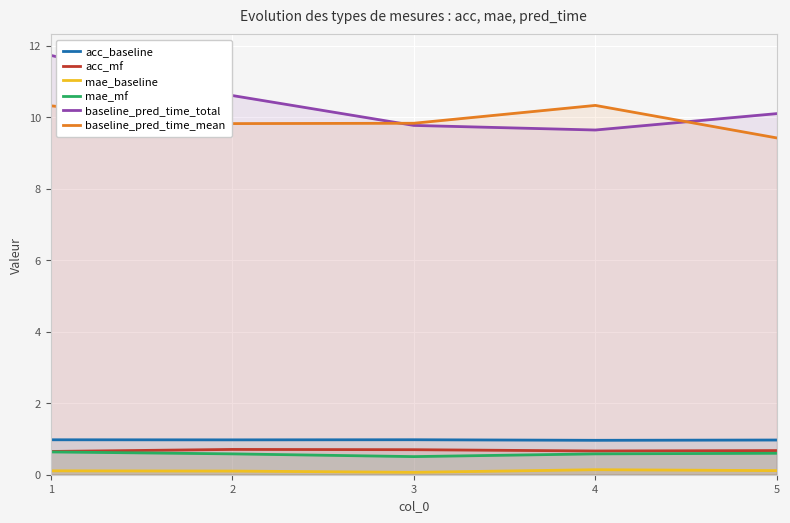

What is the value of the mae_baseline point at the 3rd from the left?

0.1